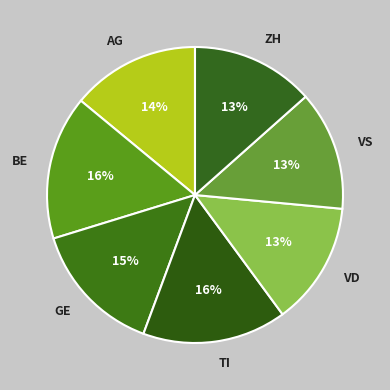

Between VS and TI, which is larger?

TI